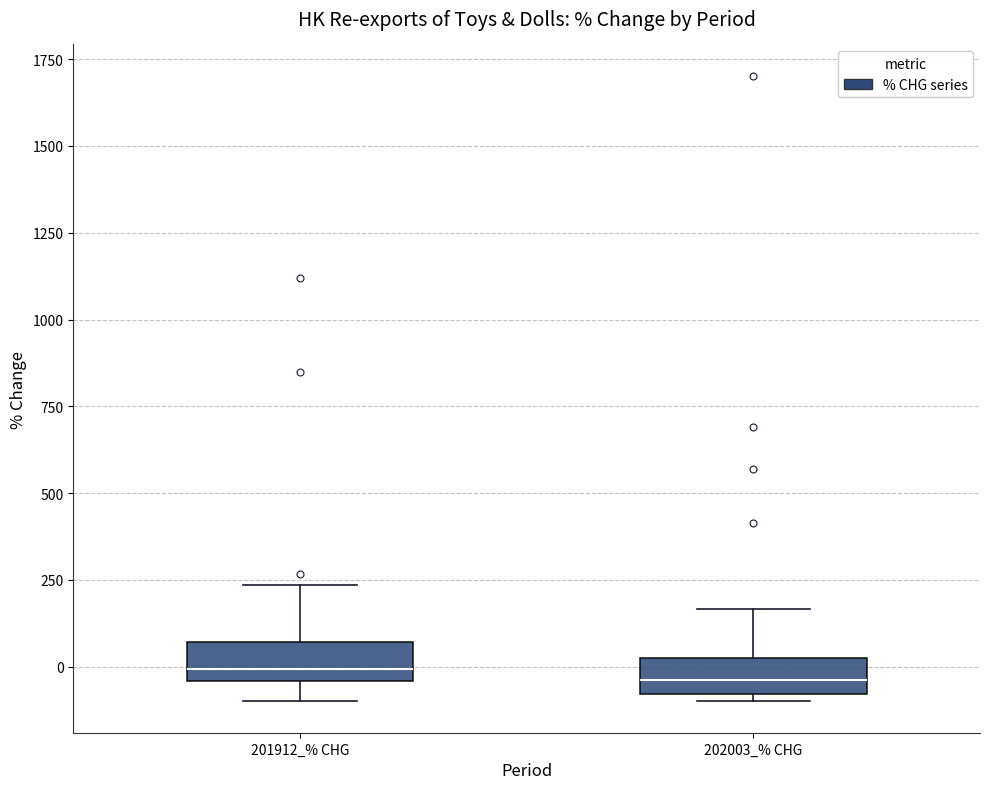

Reading left to right, transcribe this box plot: for each box, give where its median line is, the range the box spans, and where its two whiskers end, as read against the y-axis. The values are not printed on the chart, so give them approximately, as read against the axis.

201912_% CHG: median 0, box -50 to 50, whiskers -100 to 250
202003_% CHG: median -50, box -100 to 0, whiskers -100 (just below the box's lower edge) to 150